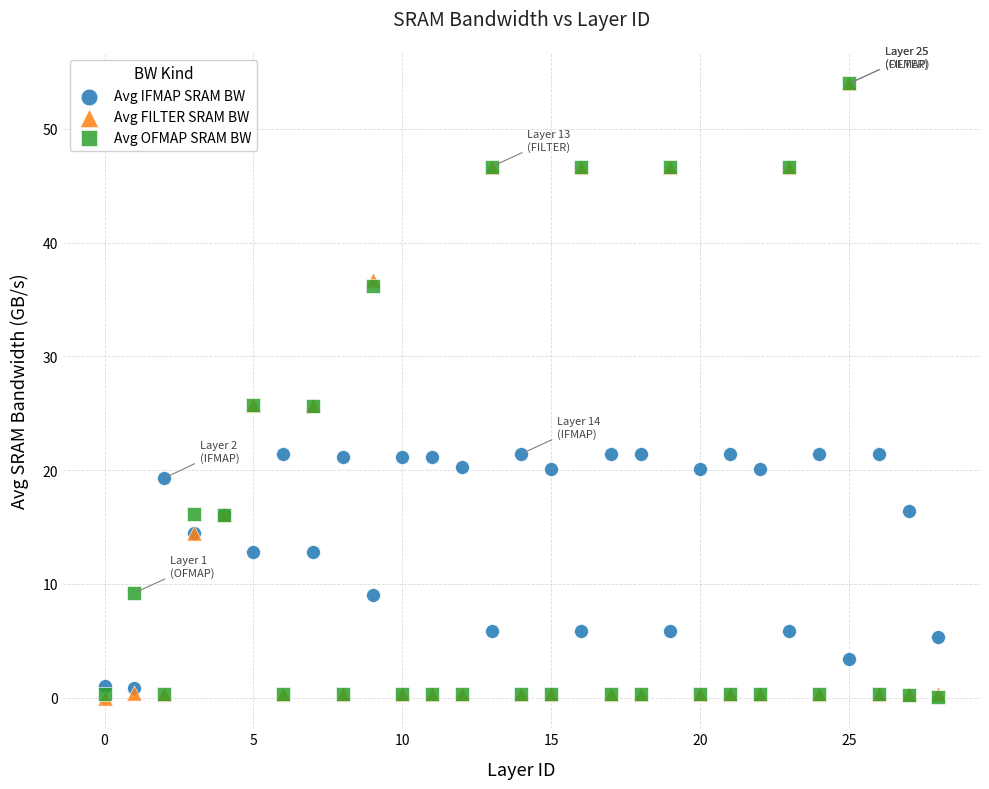

What are all the series names shown in the legend?

Avg IFMAP SRAM BW, Avg FILTER SRAM BW, Avg OFMAP SRAM BW